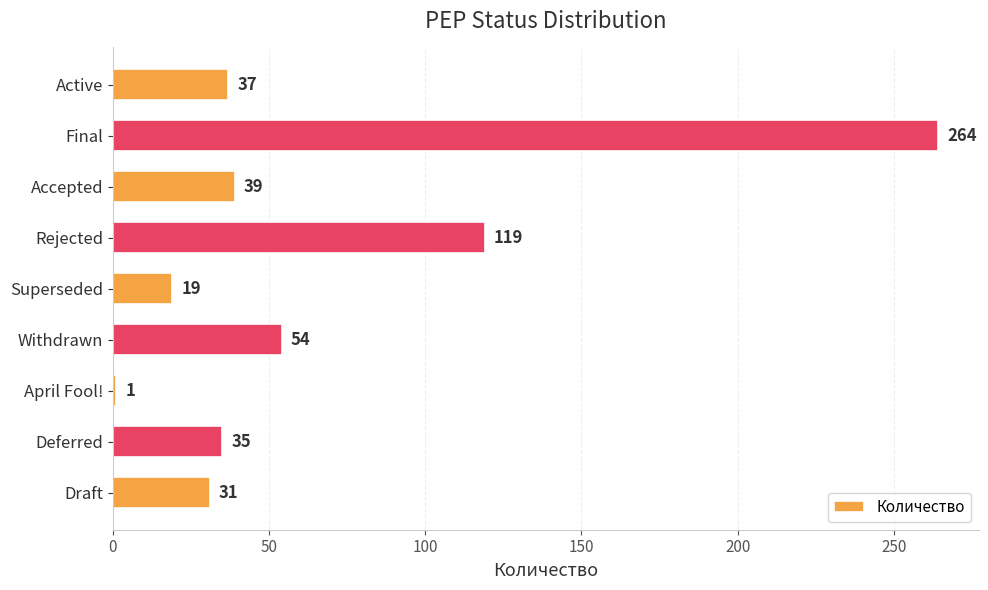

List the labels in order of value, largest first.

Final, Rejected, Withdrawn, Accepted, Active, Deferred, Draft, Superseded, April Fool!